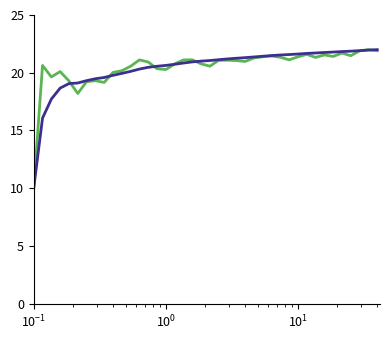

What is the greatest value displayed?

22.0